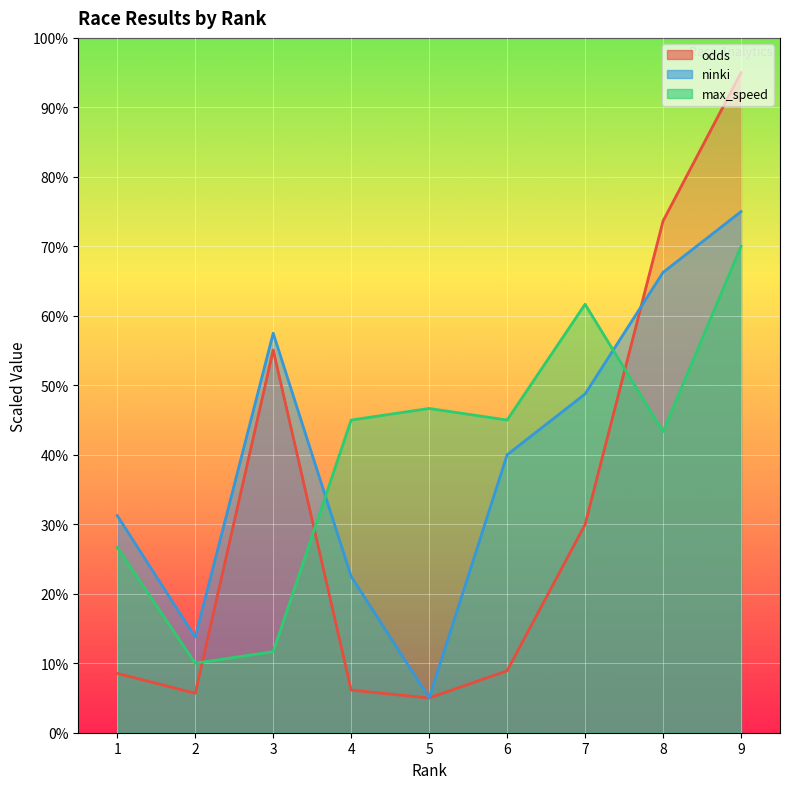

Reading left to right, transcribe all the data shown in this chart.

odds: 8.5	5.7	55.1	6.1	5.0	8.9	30.0	73.6	95.0
ninki: 31.2	13.8	57.5	22.5	5.0	40.0	48.8	66.2	75.0
max_speed: 26.7	10.0	11.7	45.0	46.7	45.0	61.7	43.3	70.0